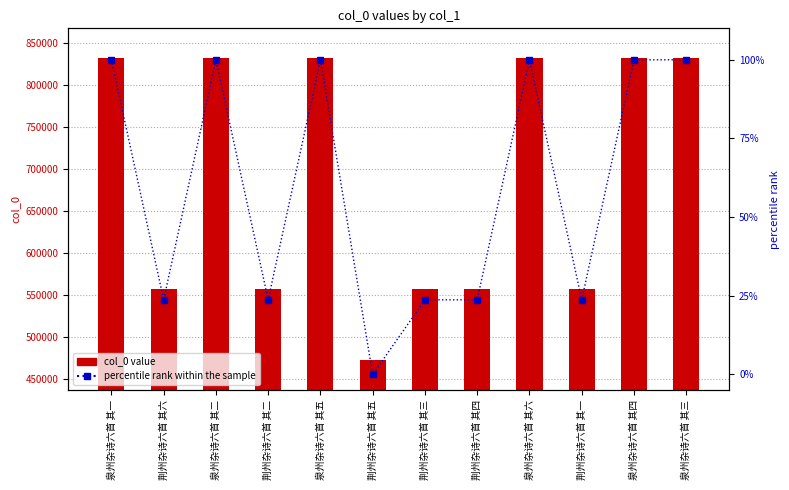

The value of col_0 value at 泉州杂诗六首 其二 is 1299560.8. True or false?

False